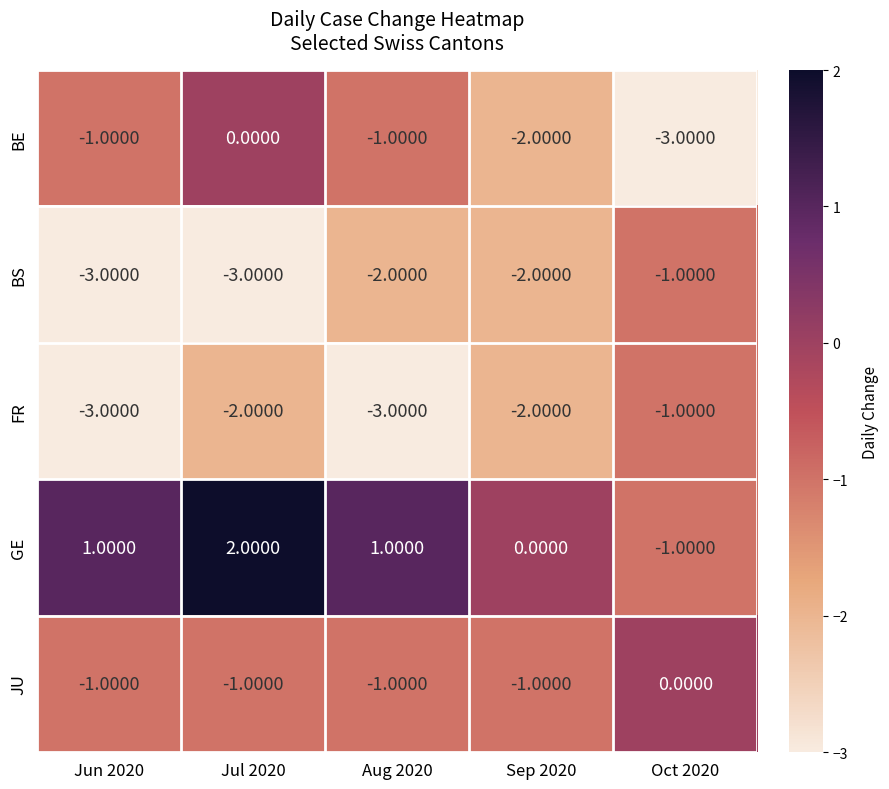

How many data points in GE are less than 1?

2